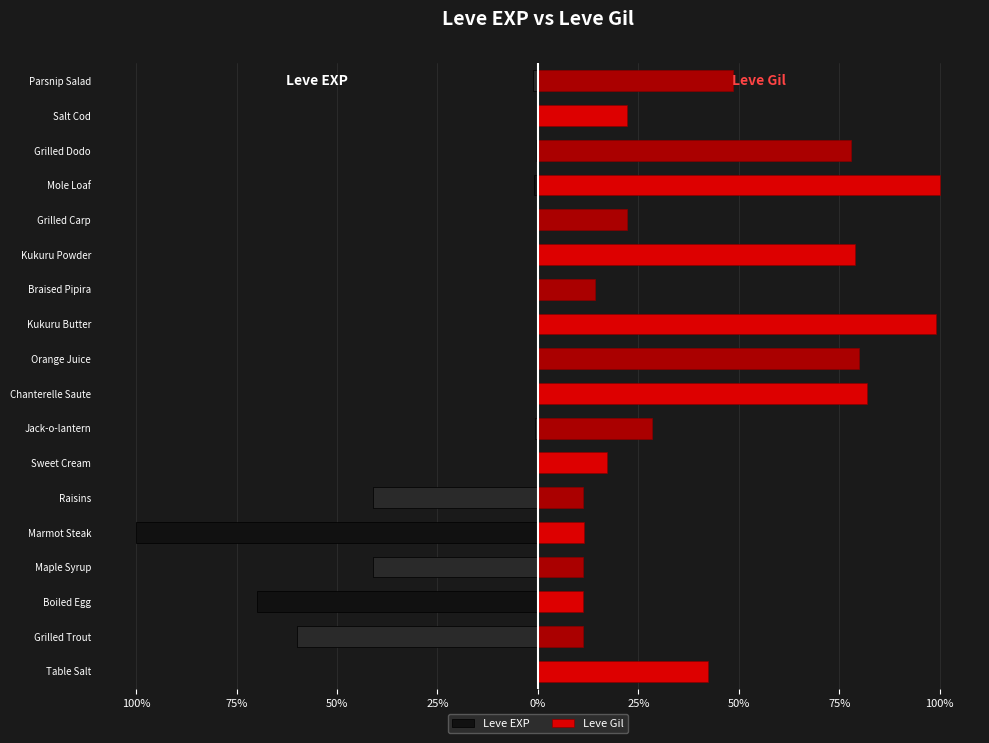

Are the bars grouped side by side (vs. stacked)?

Yes